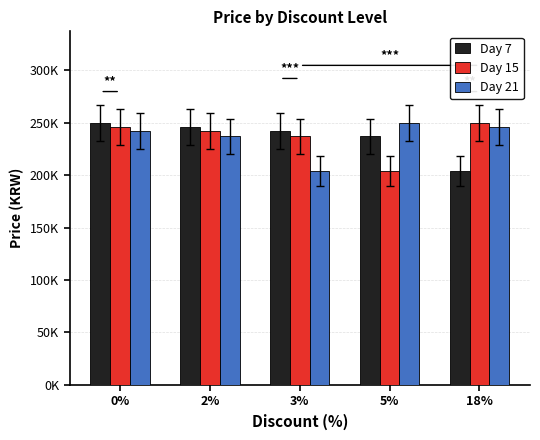

What are all the series names shown in the legend?

Day 7, Day 15, Day 21